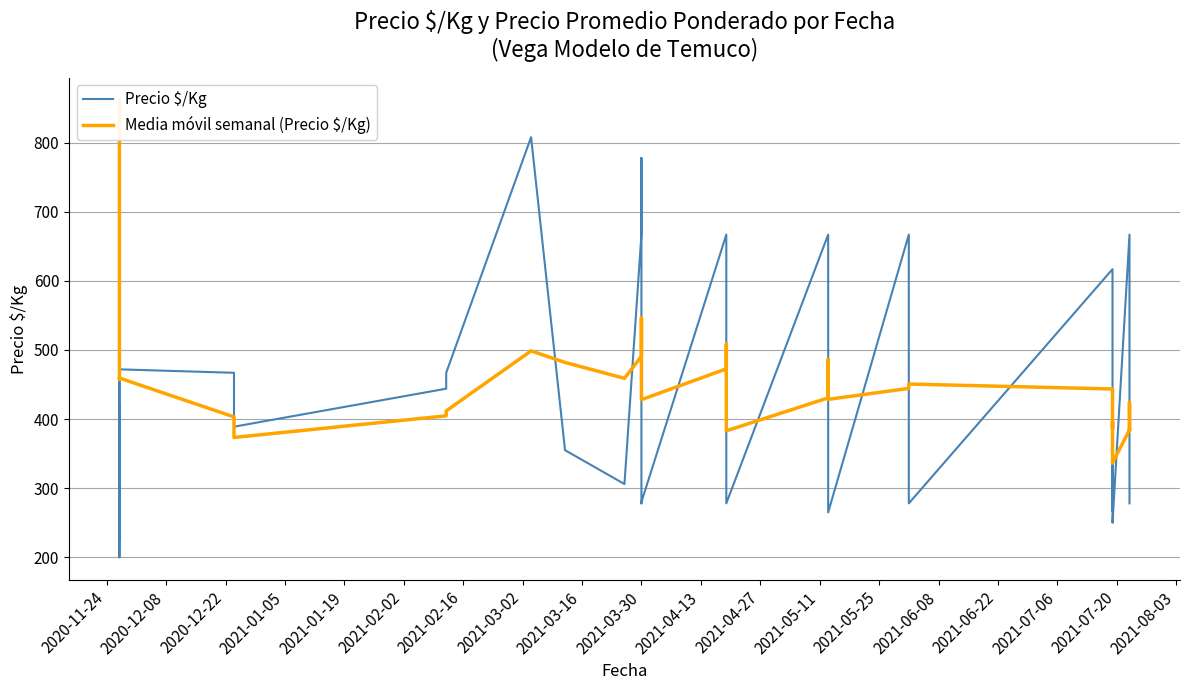

True or false: Precio $/Kg has a value of 366.3 at 34.

False